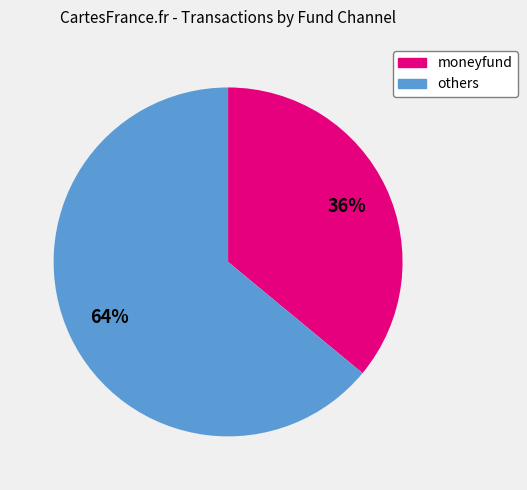

To the nearest percent, what is the average slice percentage?

50%